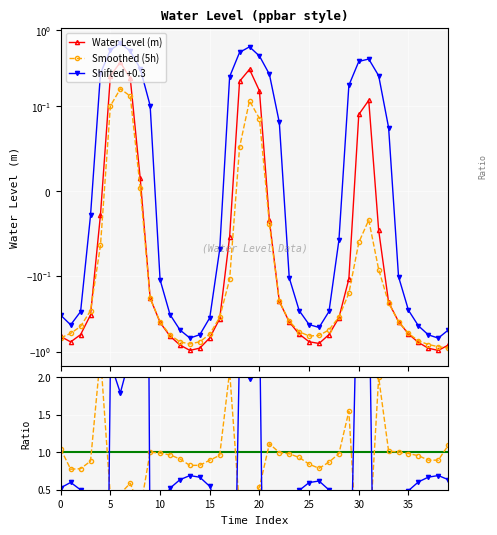

The Shifted / Raw series shows -9.6 at 32. True or false?

False